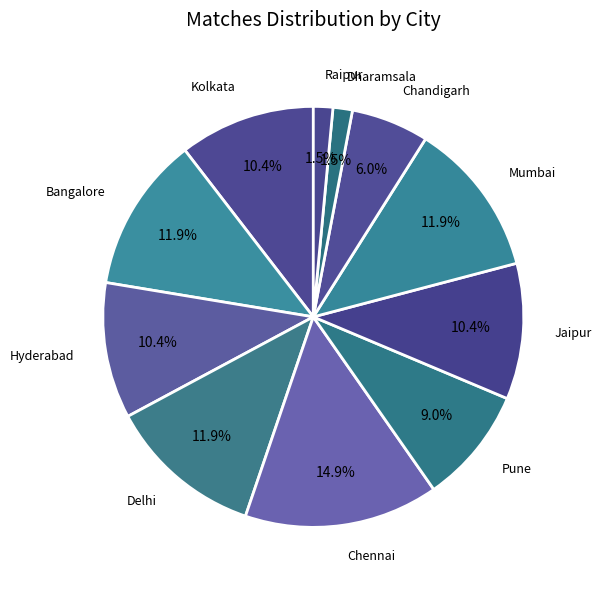

What is the largest slice in the pie chart?

Chennai